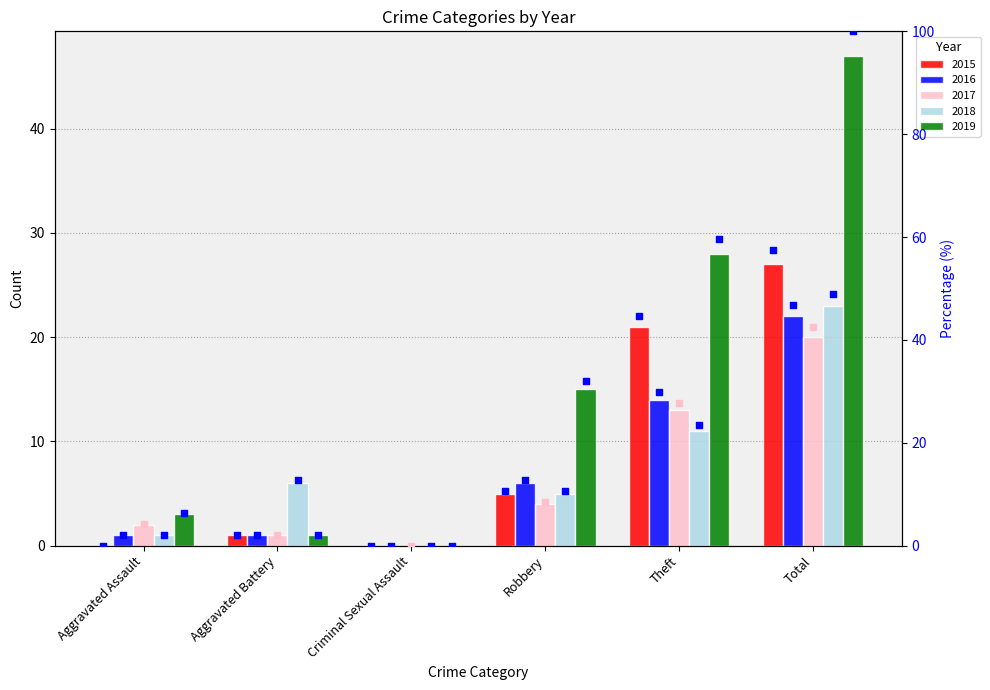

What is the total value across all series at Aggravated Assault?

7